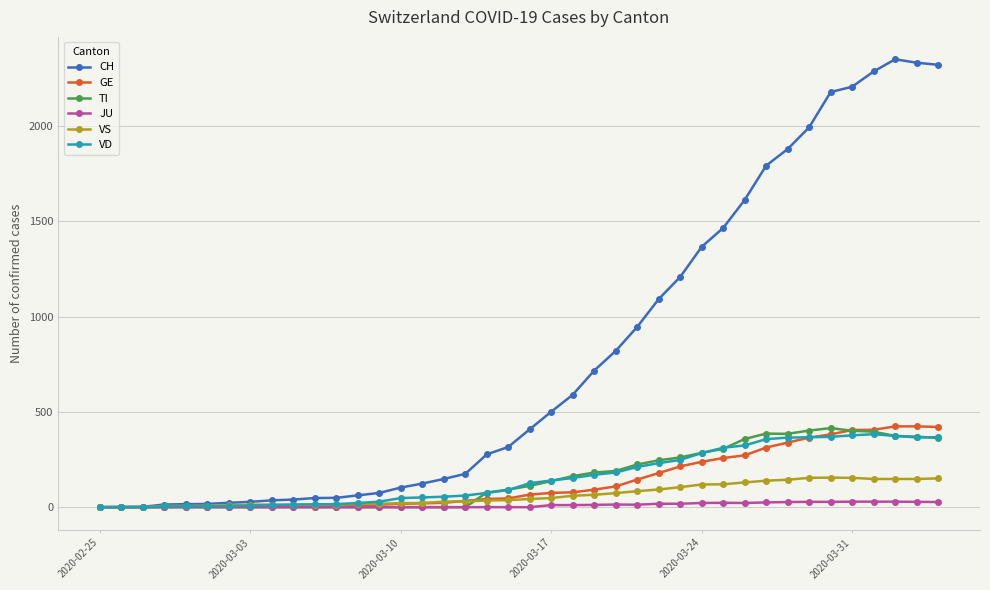

Which series has the widest spread of values?

CH